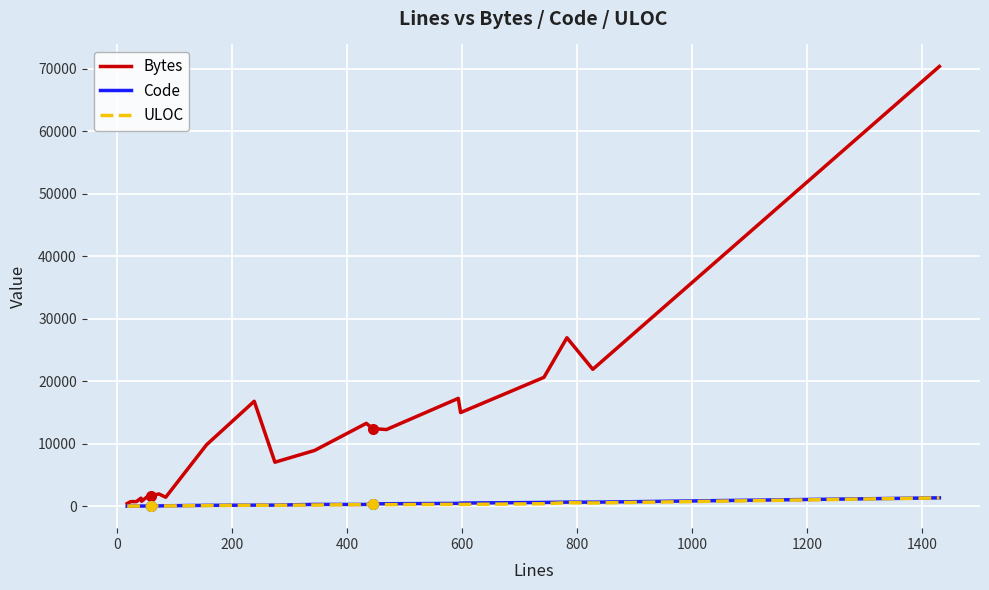

Which series has the largest range (max minus min)?

Bytes